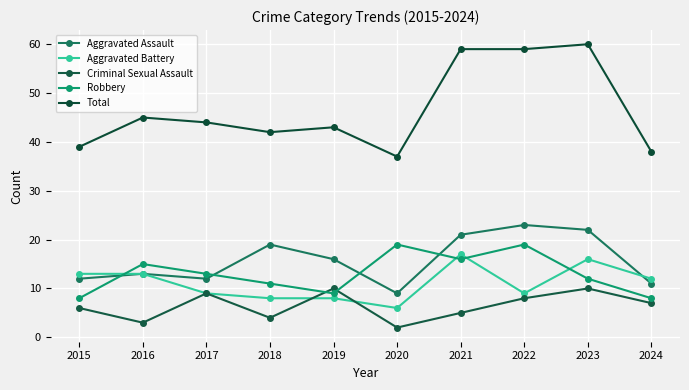

What are all the series names shown in the legend?

Aggravated Assault, Aggravated Battery, Criminal Sexual Assault, Robbery, Total